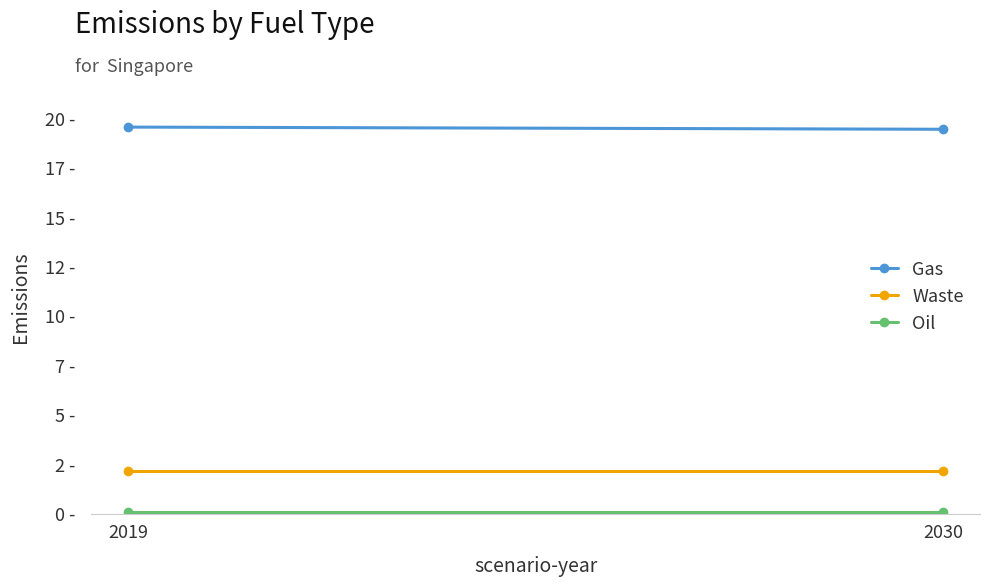

What is the value of the Gas point at the 2nd from the left?

19.5